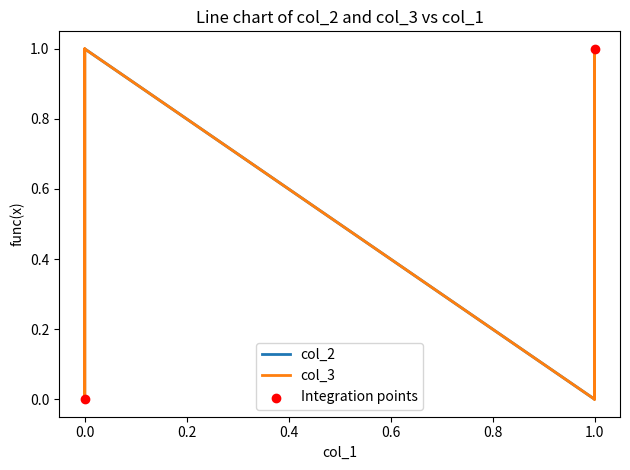

What are all the series names shown in the legend?

col_2, col_3